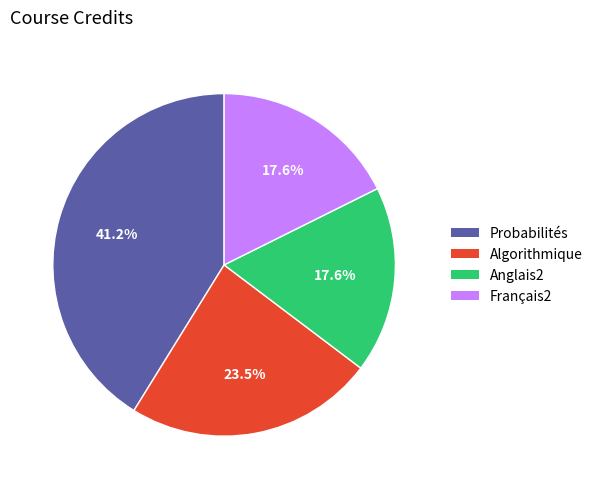

To the nearest percent, what is the combined percentage of Algorithmique and Anglais2?

41%